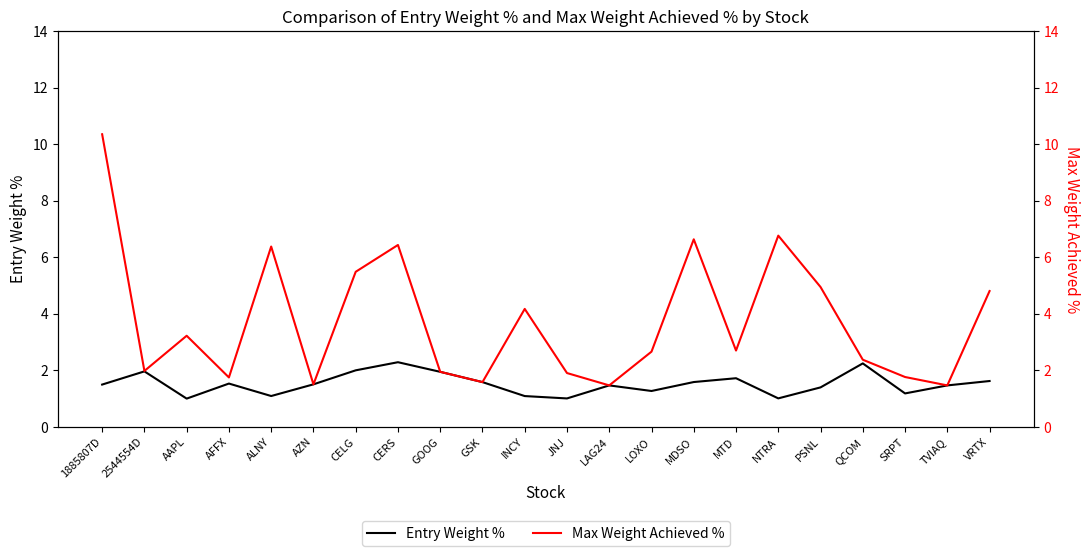

Which label corresponds to the smallest value in the chart?

AAPL